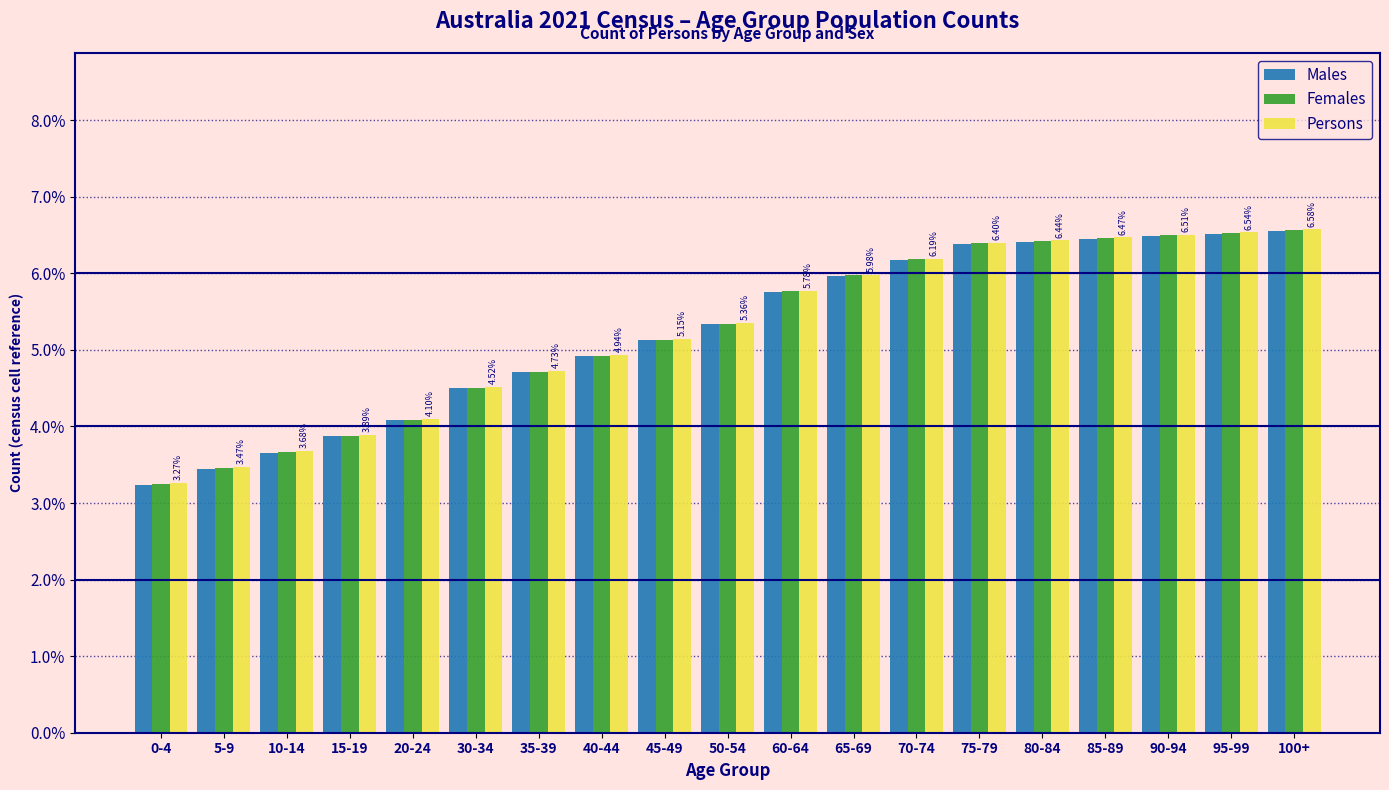

What is the total value across all series at 35-39?

14.2